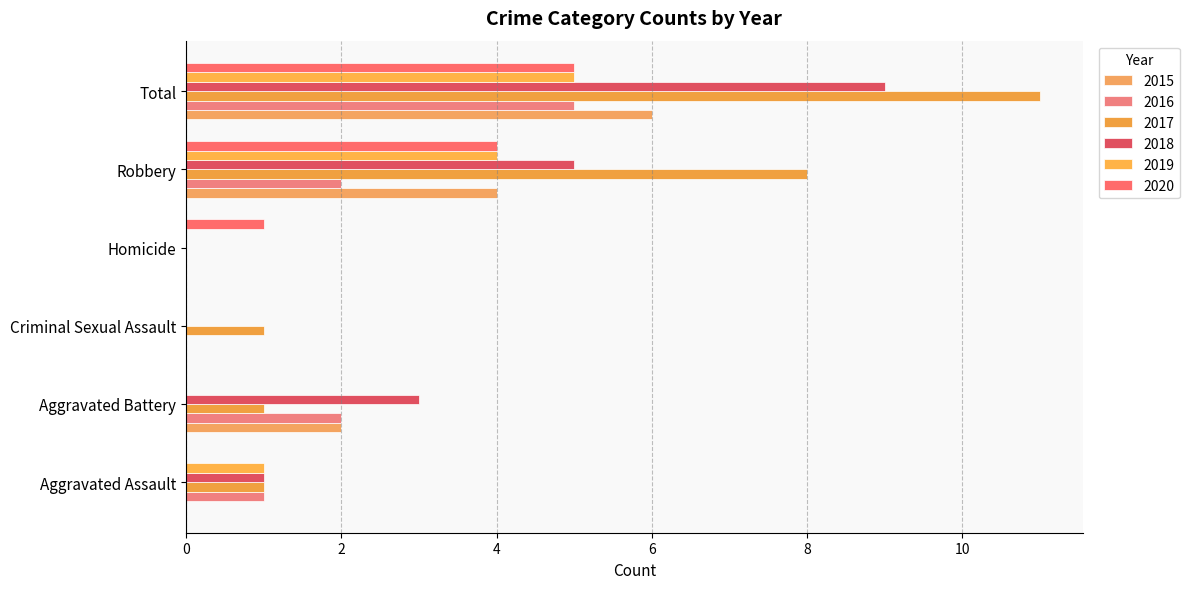

At which category is the sum across all series the highest?

Total